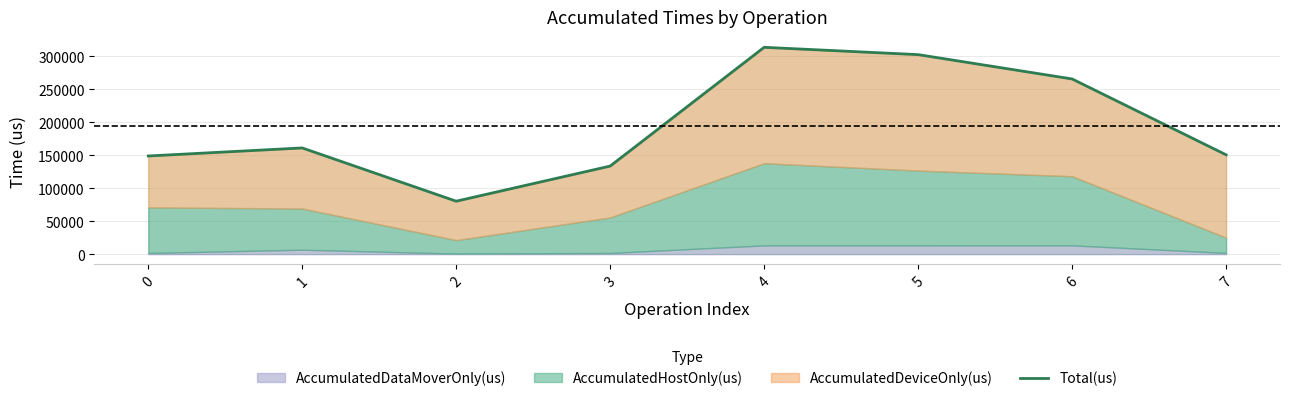

What is the value of the 3rd point from the left?

80254